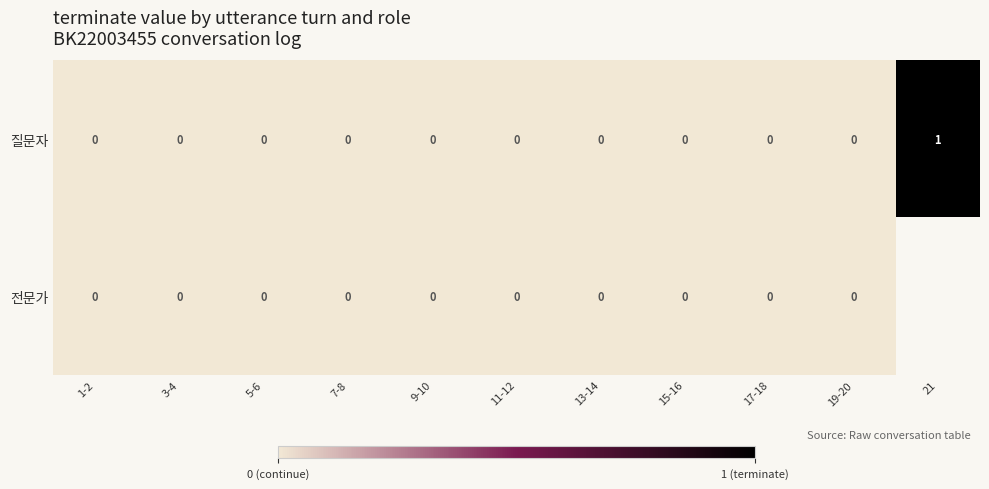

At how many categories does at least one series exceed 0?

1